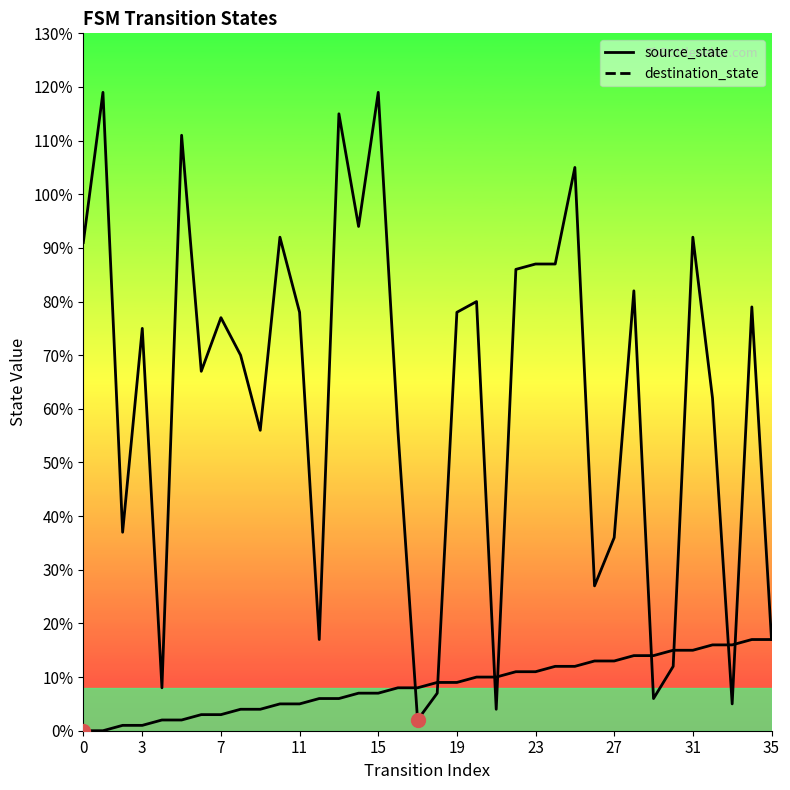

Which series has the widest spread of Y values?

destination_state